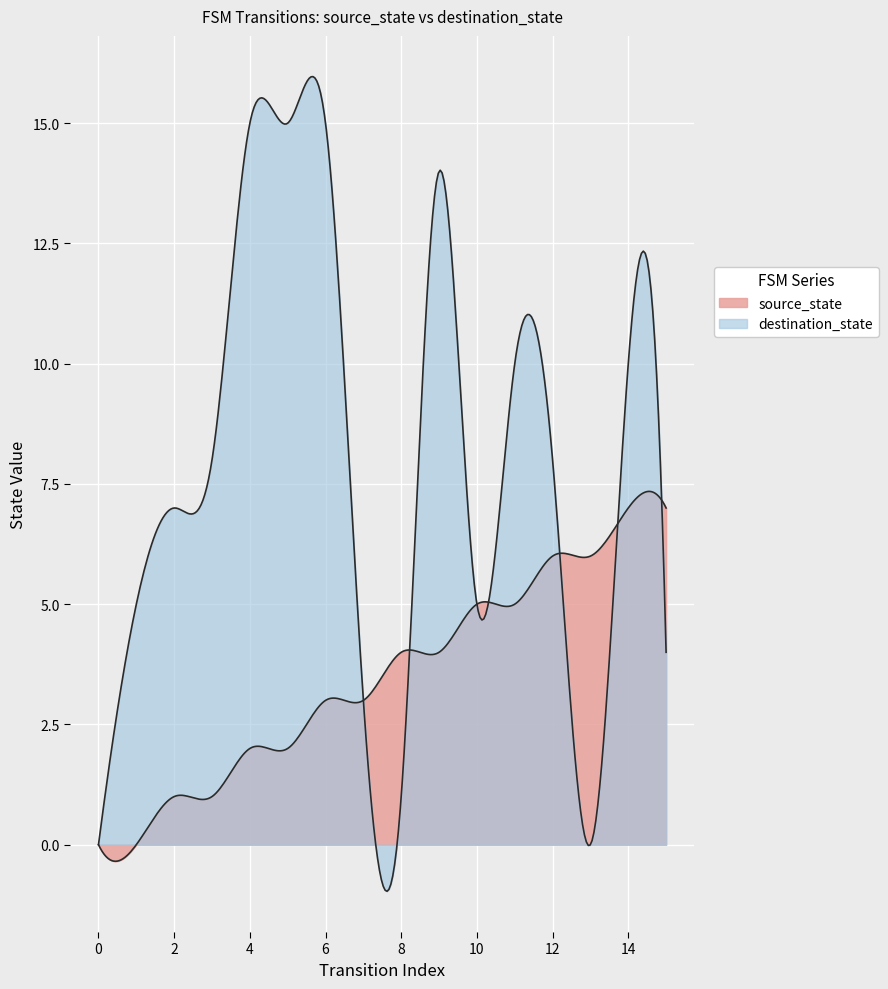

What is the total value across all series at 6?

18